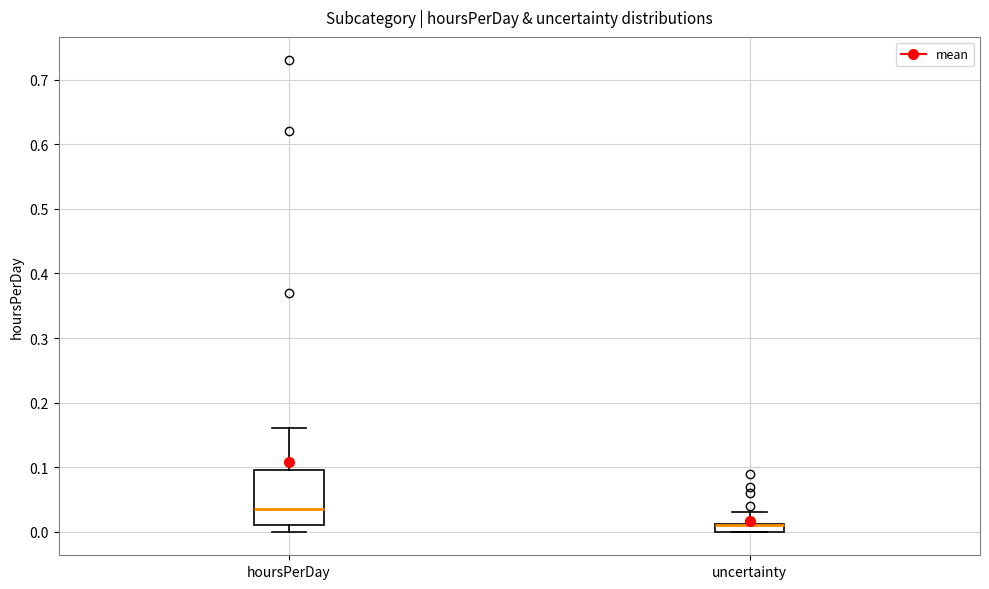

Where is the lower edge of the box for hoursPerDay on the y-axis? The values are not printed on the chart, so give them approximately, as read against the axis.

0.01